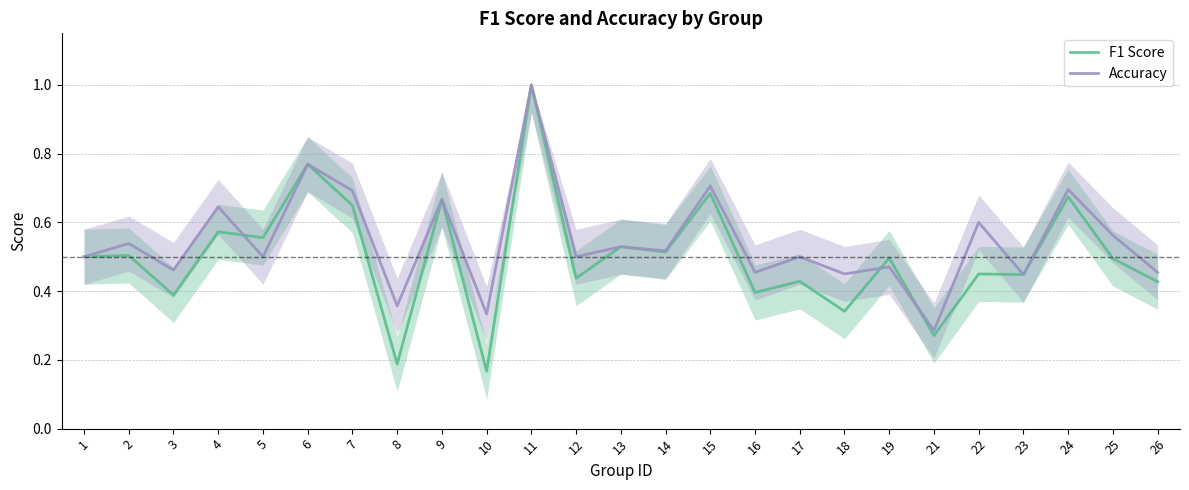

What is the average value of the Accuracy series?

0.5